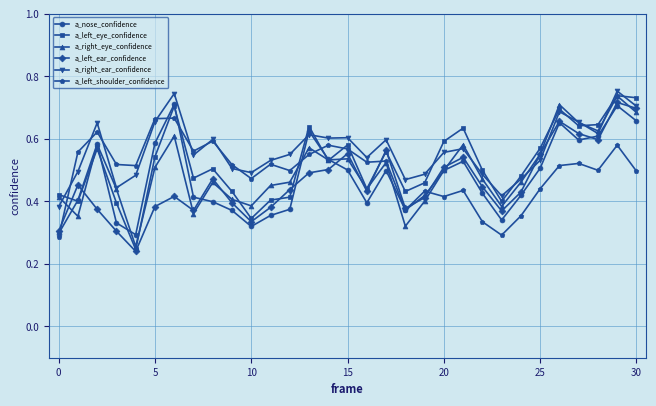

Count the a_left_eye_confidence values in the range 0 to 1.

31